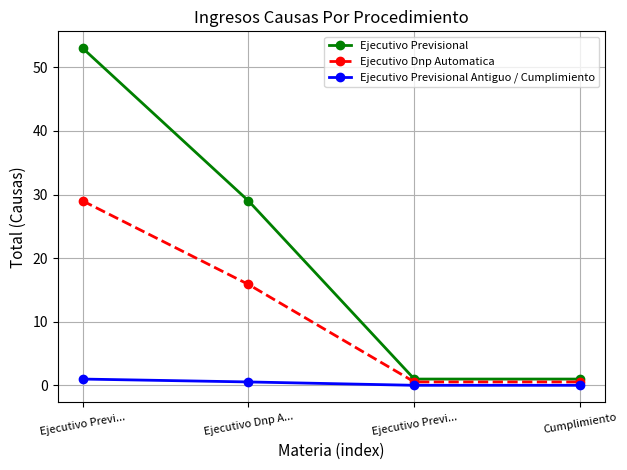

True or false: Ejecutivo Previsional and Ejecutivo Dnp Automatica cross at least once.

False